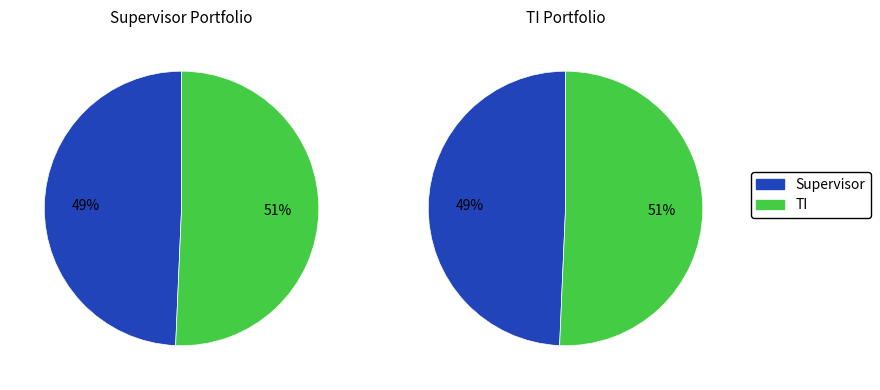

The Supervisor slice represents 35% of the pie. True or false?

False